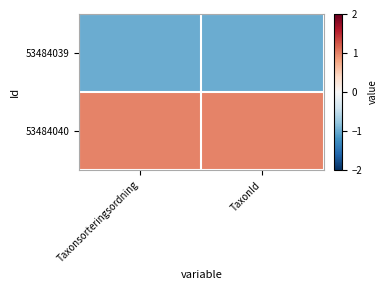

Which series has the largest total across all categories?

53484040